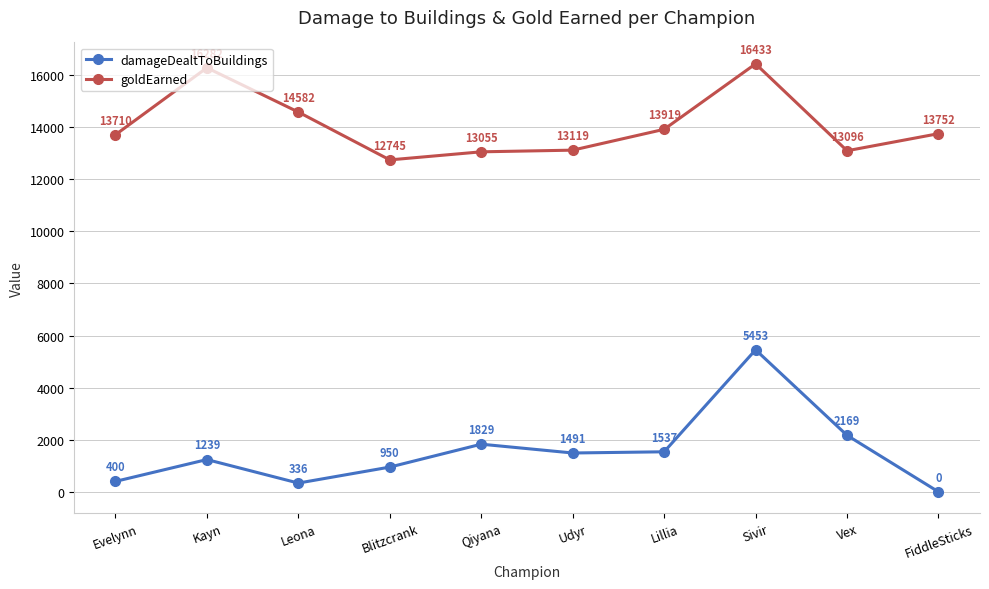

What is the spread (max minus min) of values at Vex?

10927